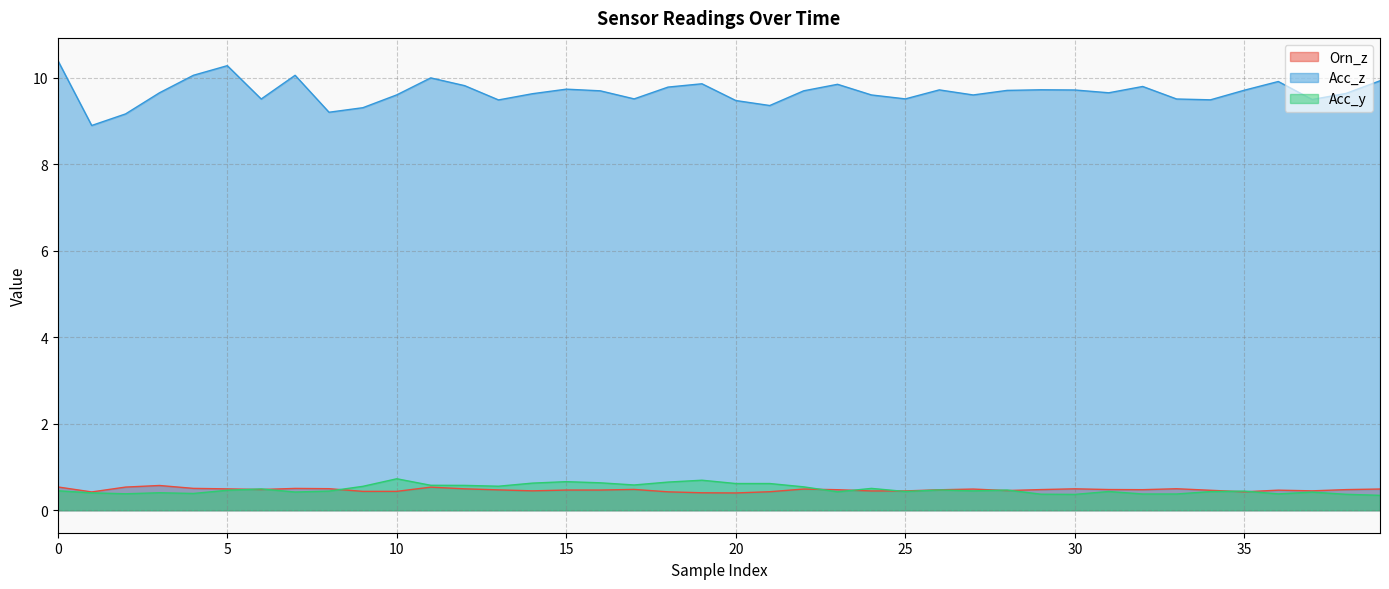

What is the difference between the second highest and minimum values in the Orn_z series?

0.1